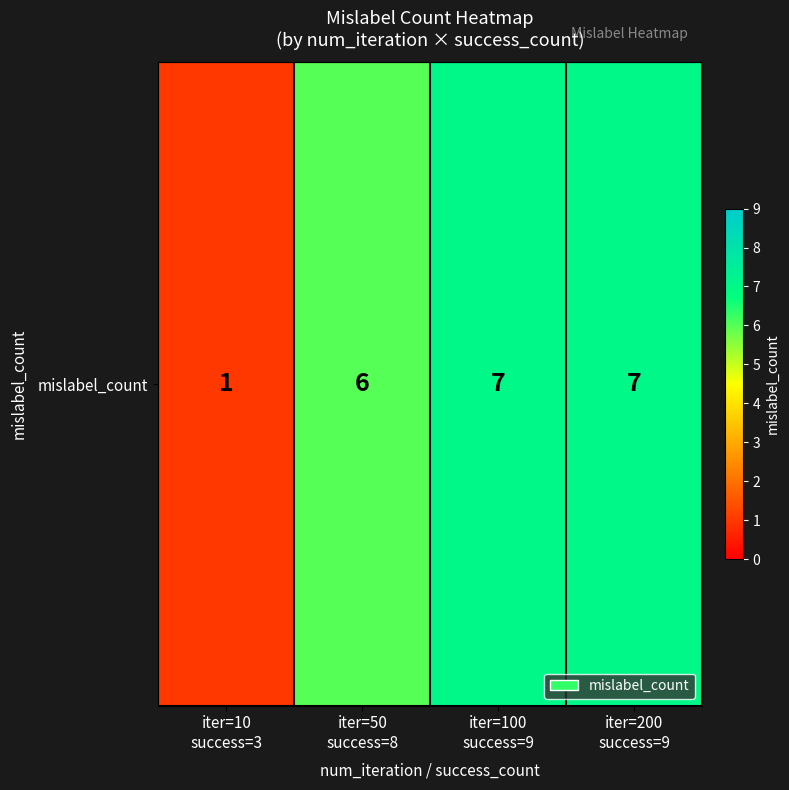

How many distinct data groups are displayed?

1